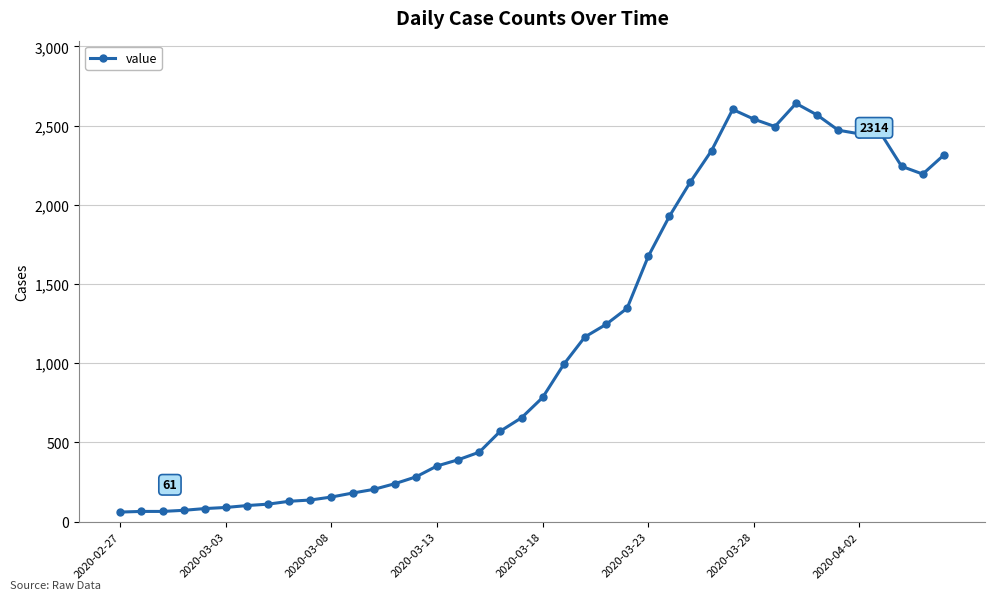

What is the minimum value shown in the chart?

61